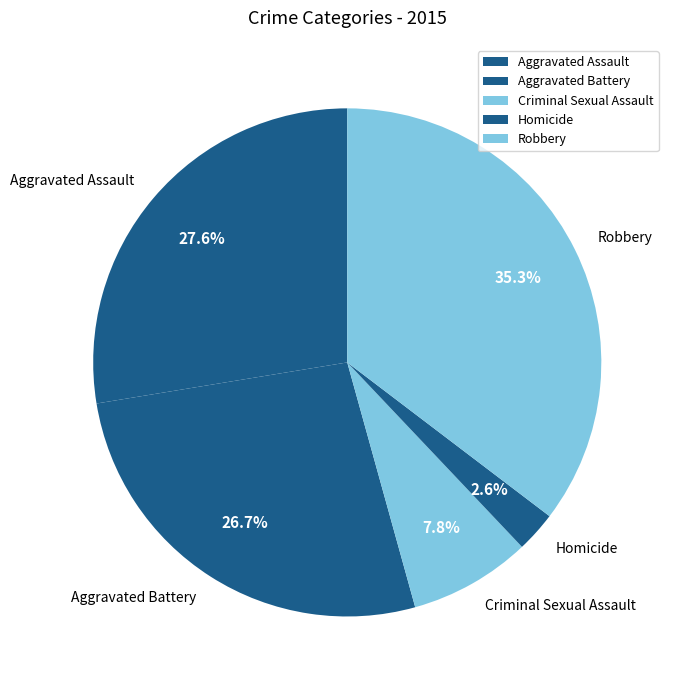

Does any single category account for the majority?

No